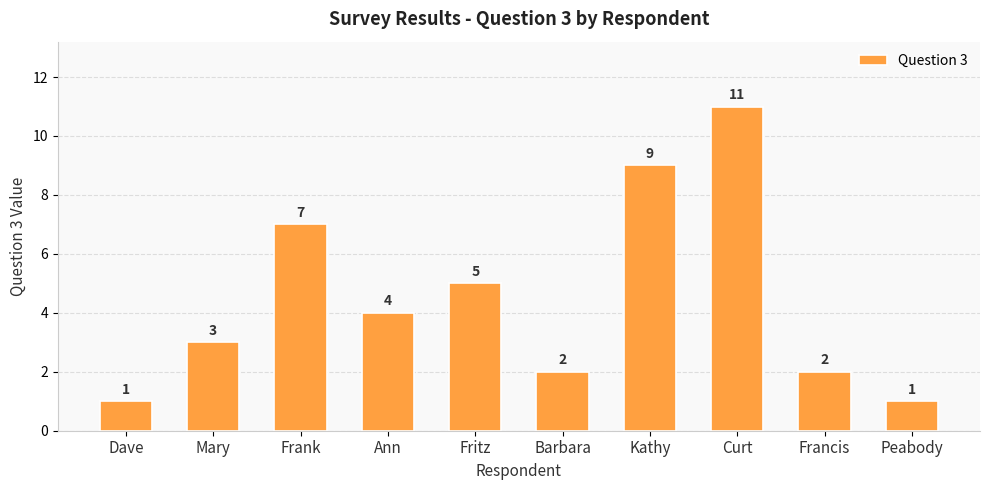

How many data points does each series have?

10